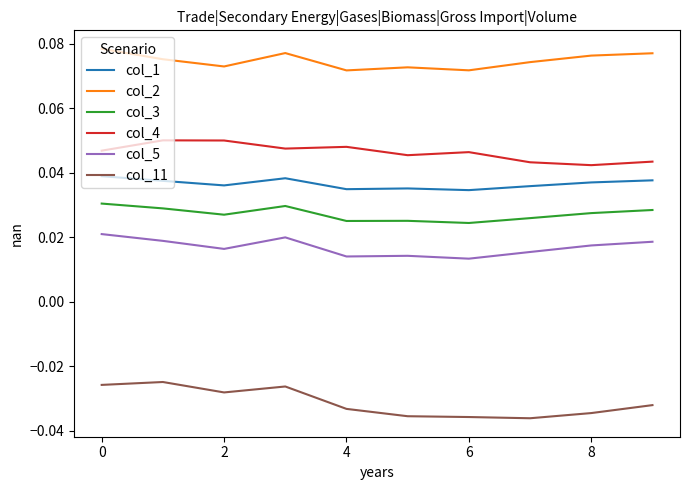

Does the chart have visible grid lines?

No